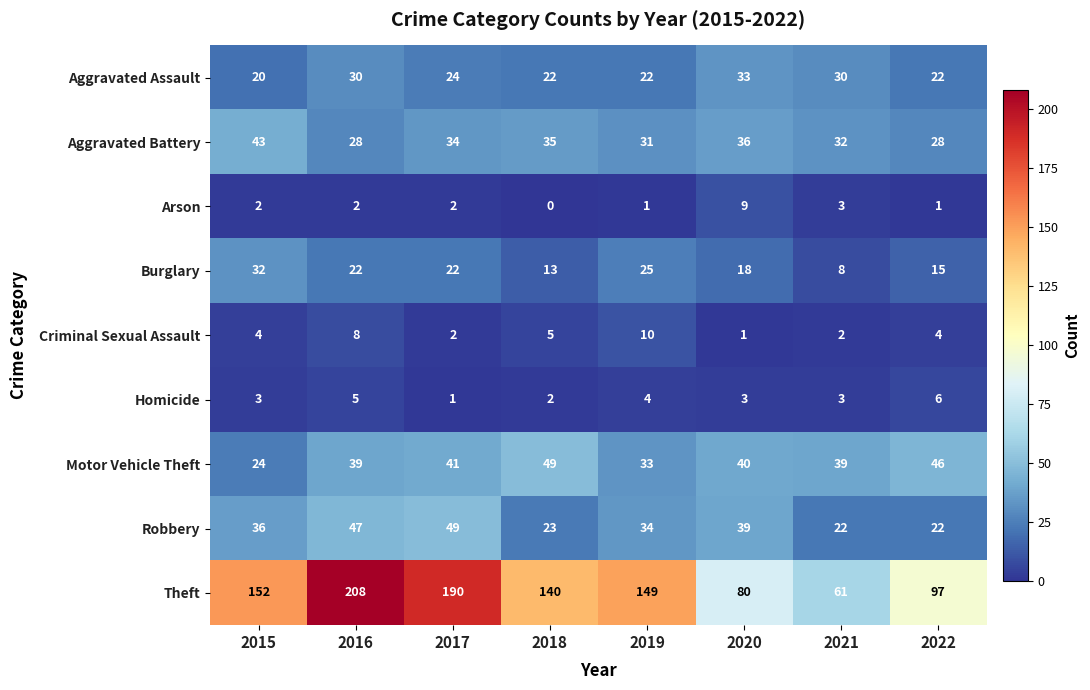

What is the maximum value shown in the chart?

208